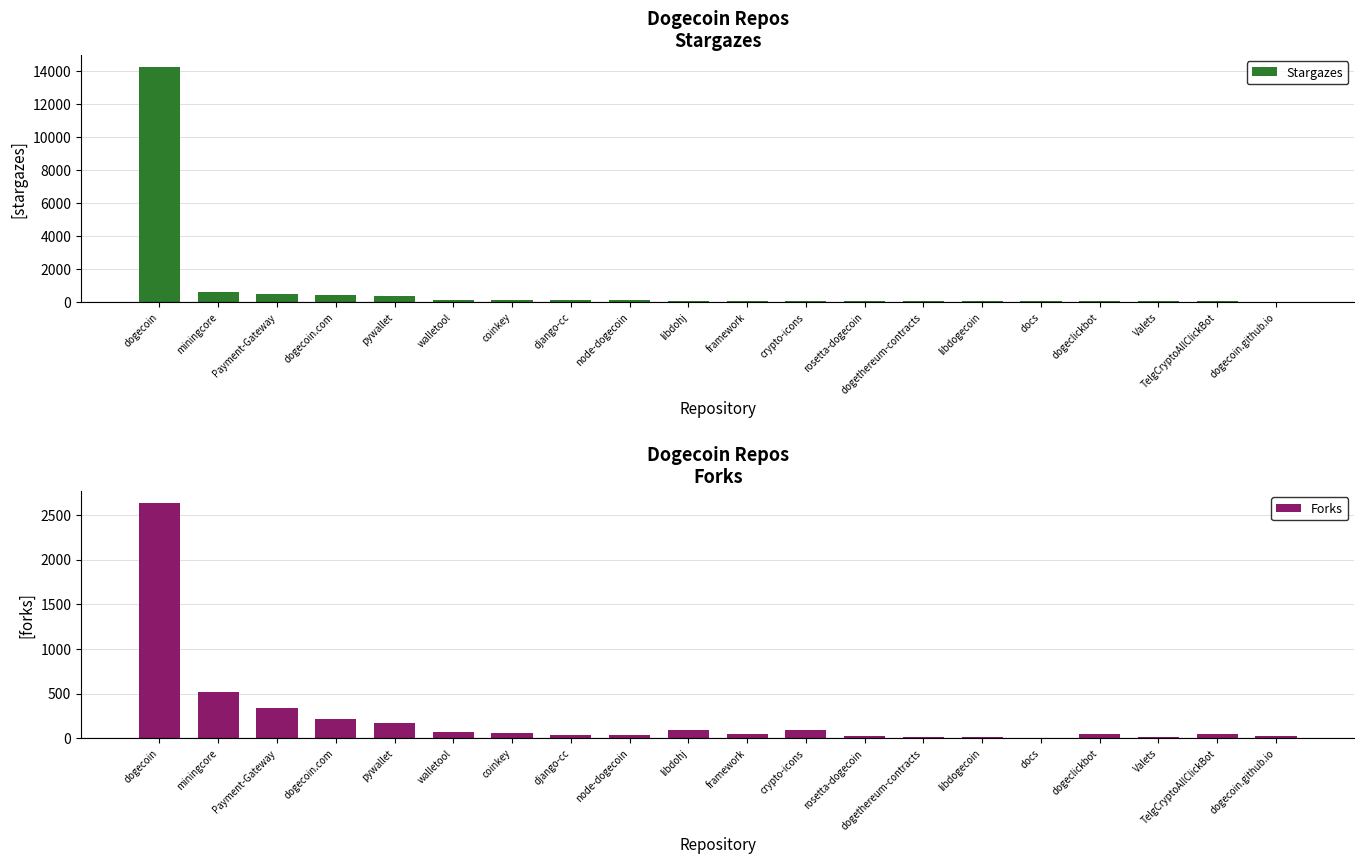

Which category has the lowest value in the Stargazes series?

dogecoin.github.io